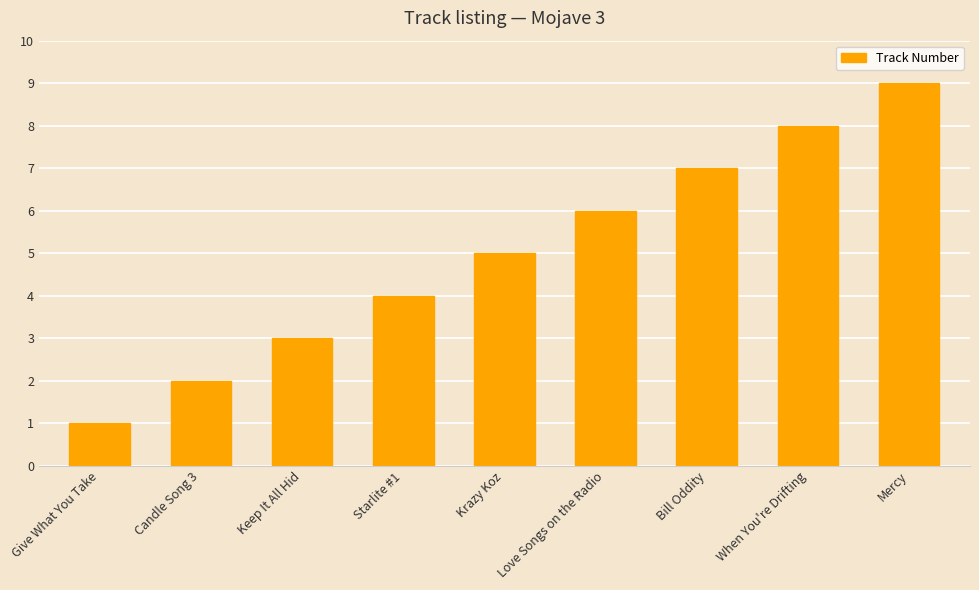

Count the values in the range 3 to 7.

5